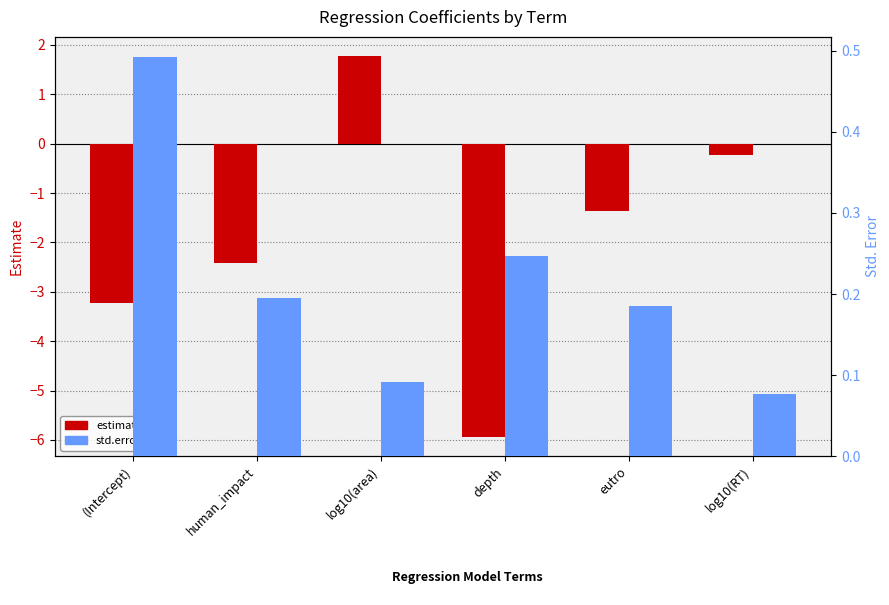

Is it true that estimate equals -3.2 at depth?

False